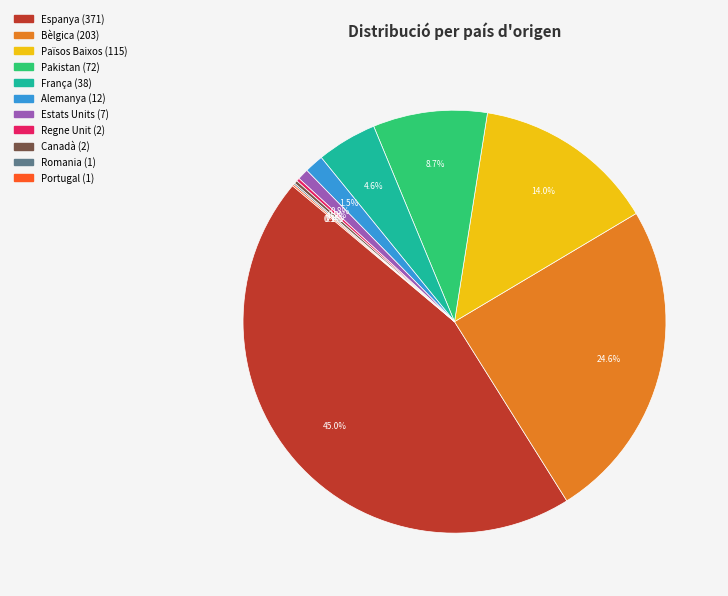

What percentage is the Pakistan slice, to the nearest percent?

9%